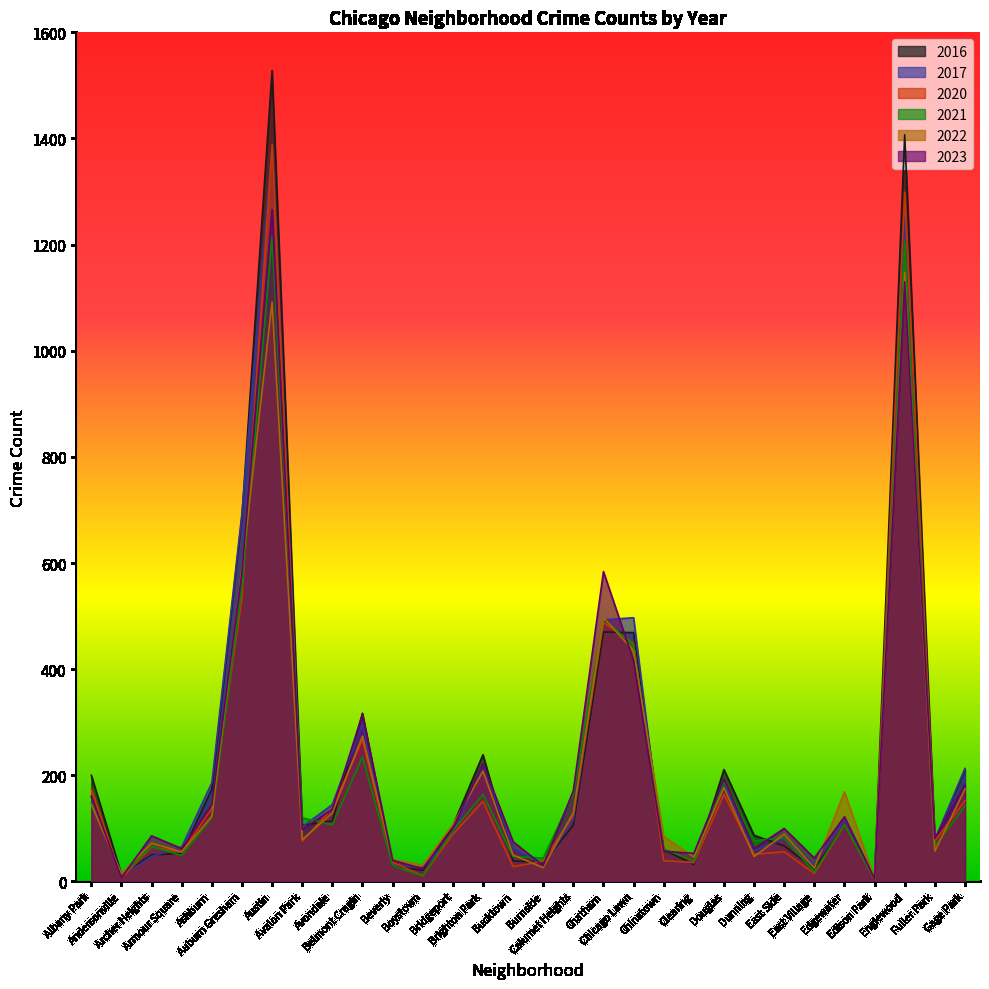

What is the greatest value displayed?

1528